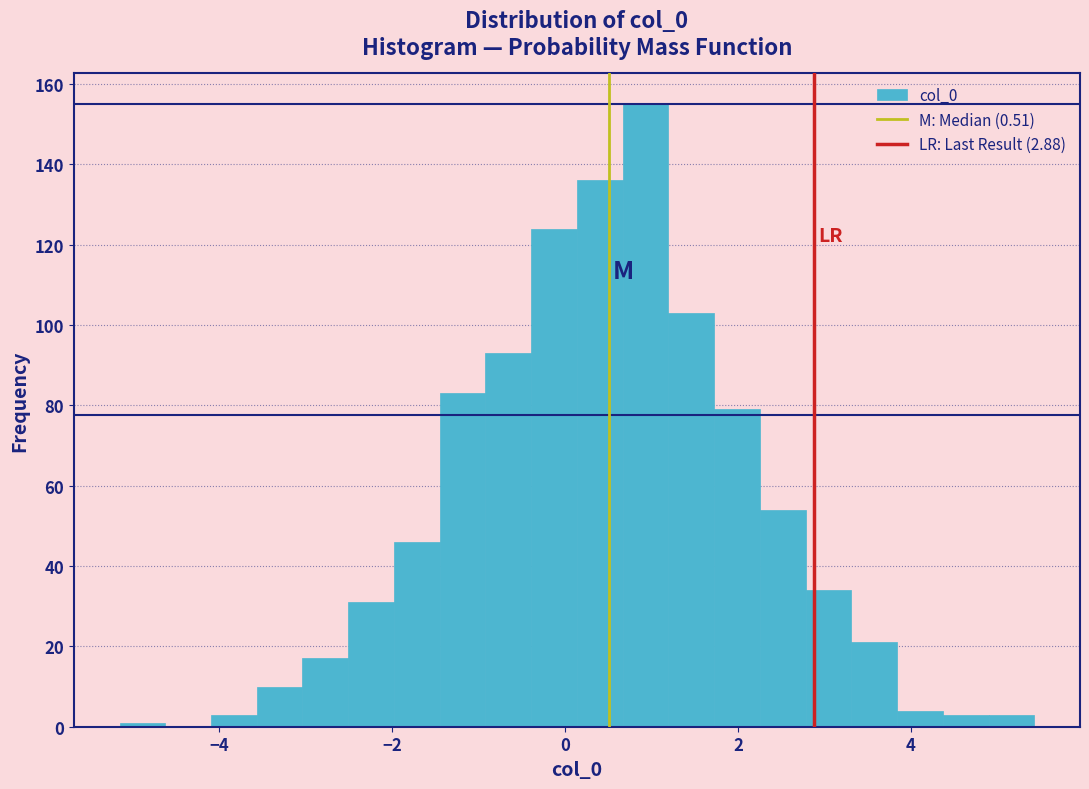

Around what value on the x-axis is the tallest bar? Give the approximate position of its centre, as read against the axis.

1.0